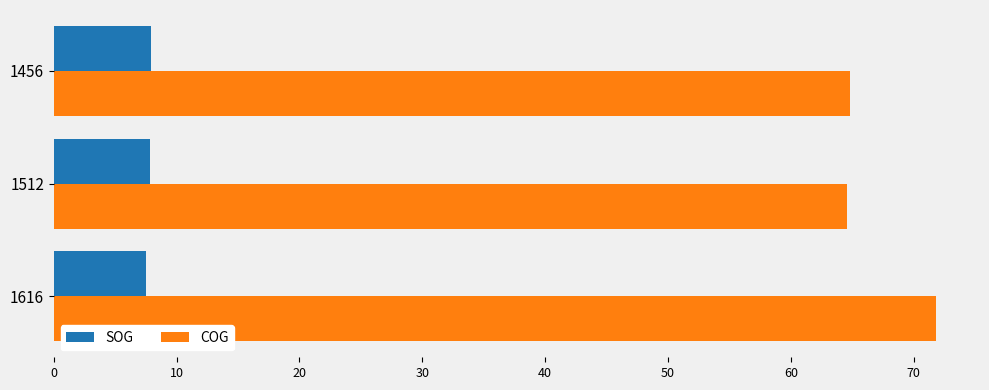

True or false: SOG has a value of 7.8 at 1512.

True